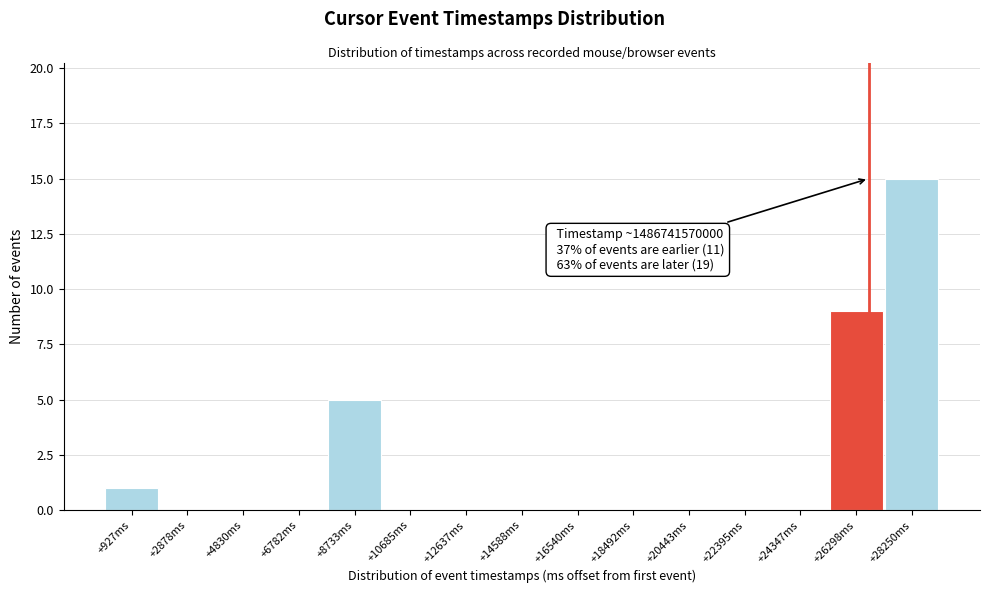

Reading right to left, list all the values displayed in this chart.

+28250ms=15	+26298ms=9	+24347ms=0	+22395ms=0	+20443ms=0	+18492ms=0	+16540ms=0	+14588ms=0	+12637ms=0	+10685ms=0	+8733ms=5	+6782ms=0	+4830ms=0	+2878ms=0	+927ms=1